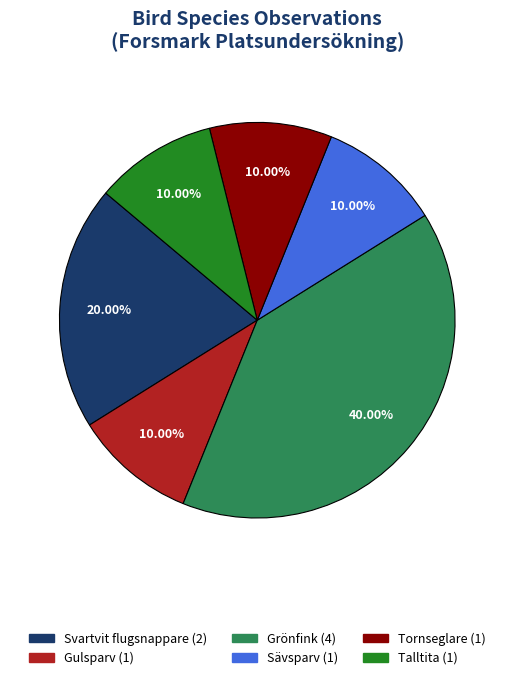

Is there any slice that represents more than half of the pie?

No